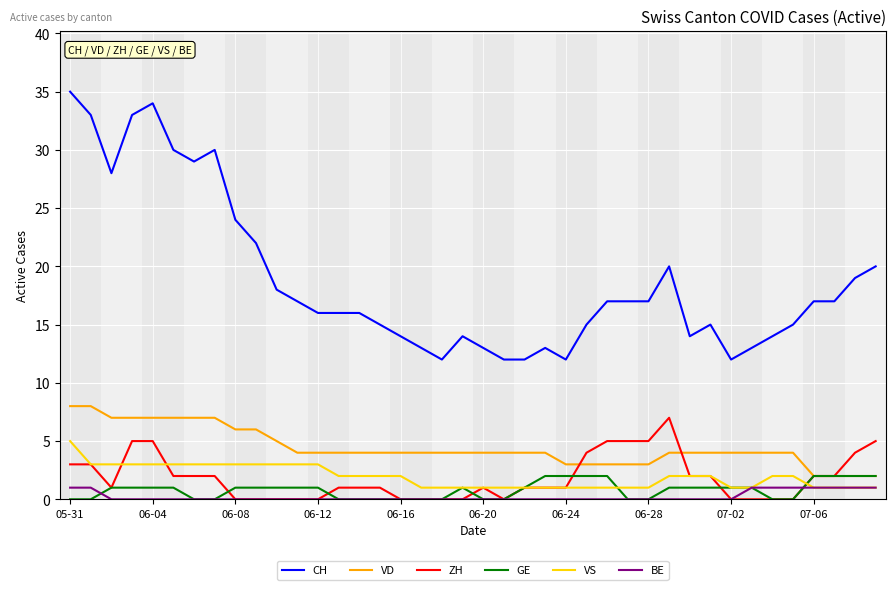

Which series has the largest total across all categories?

CH